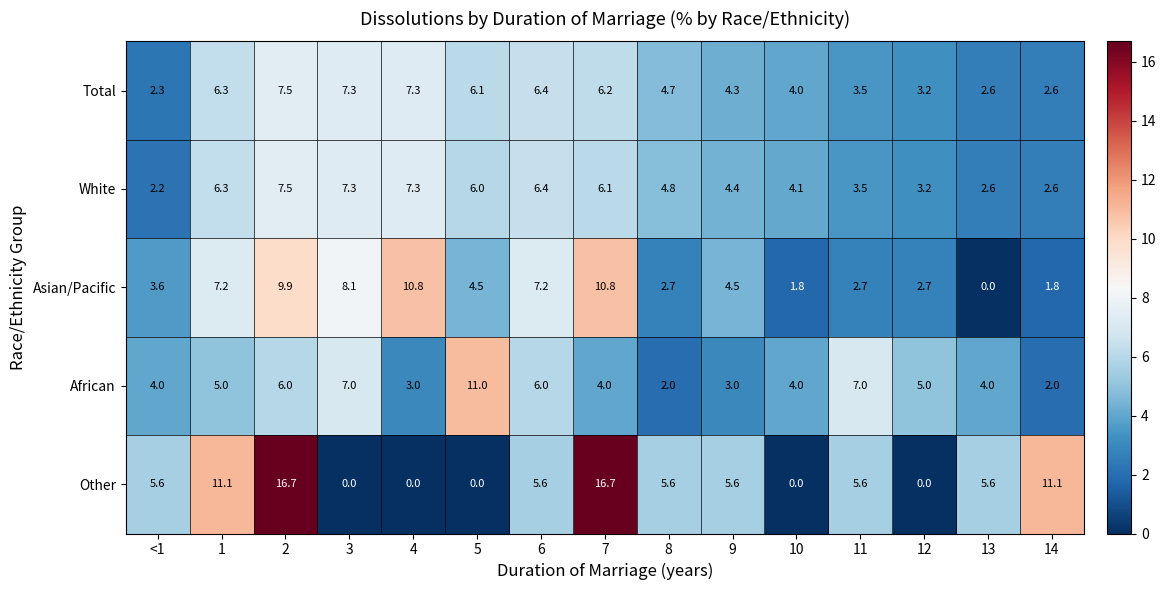

Which category has the highest value in the African series?

5